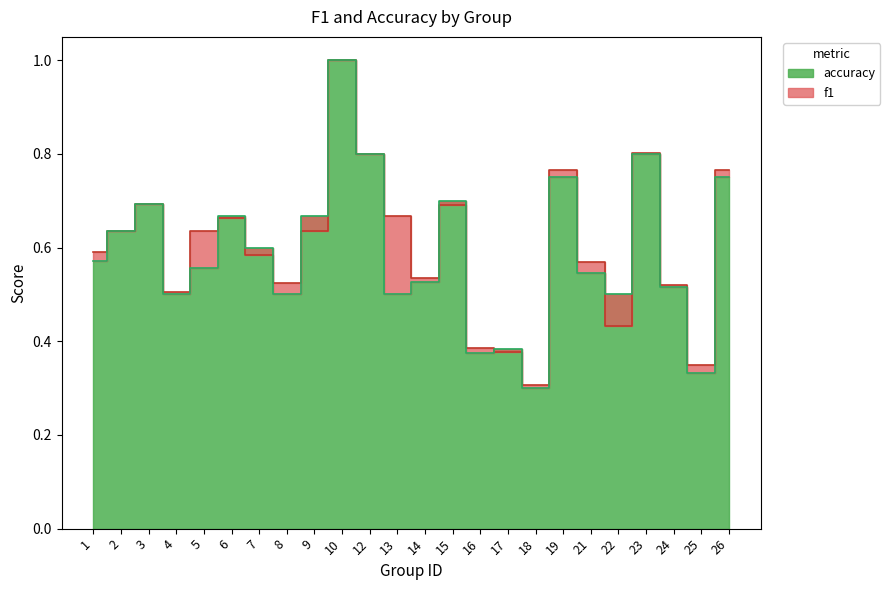

At how many categories does at least one series exceed 0?

24